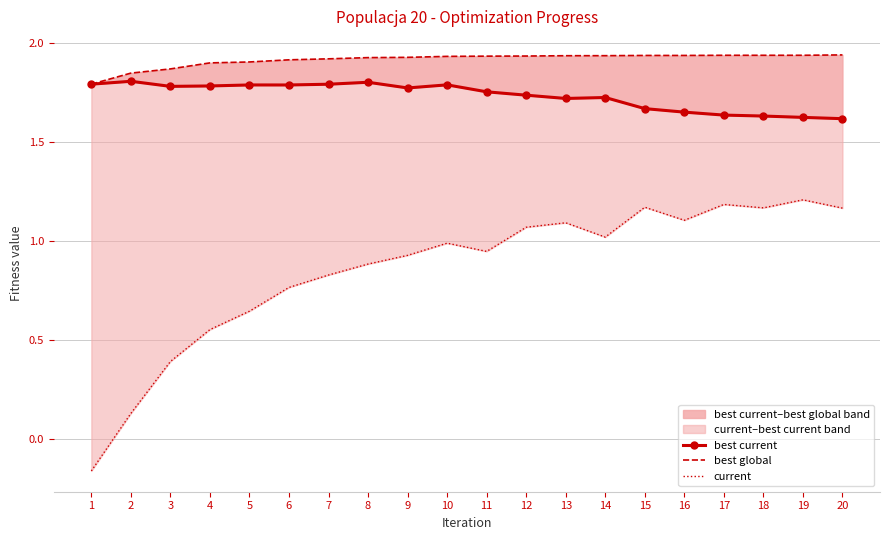

Read the best global value at 17.

1.9